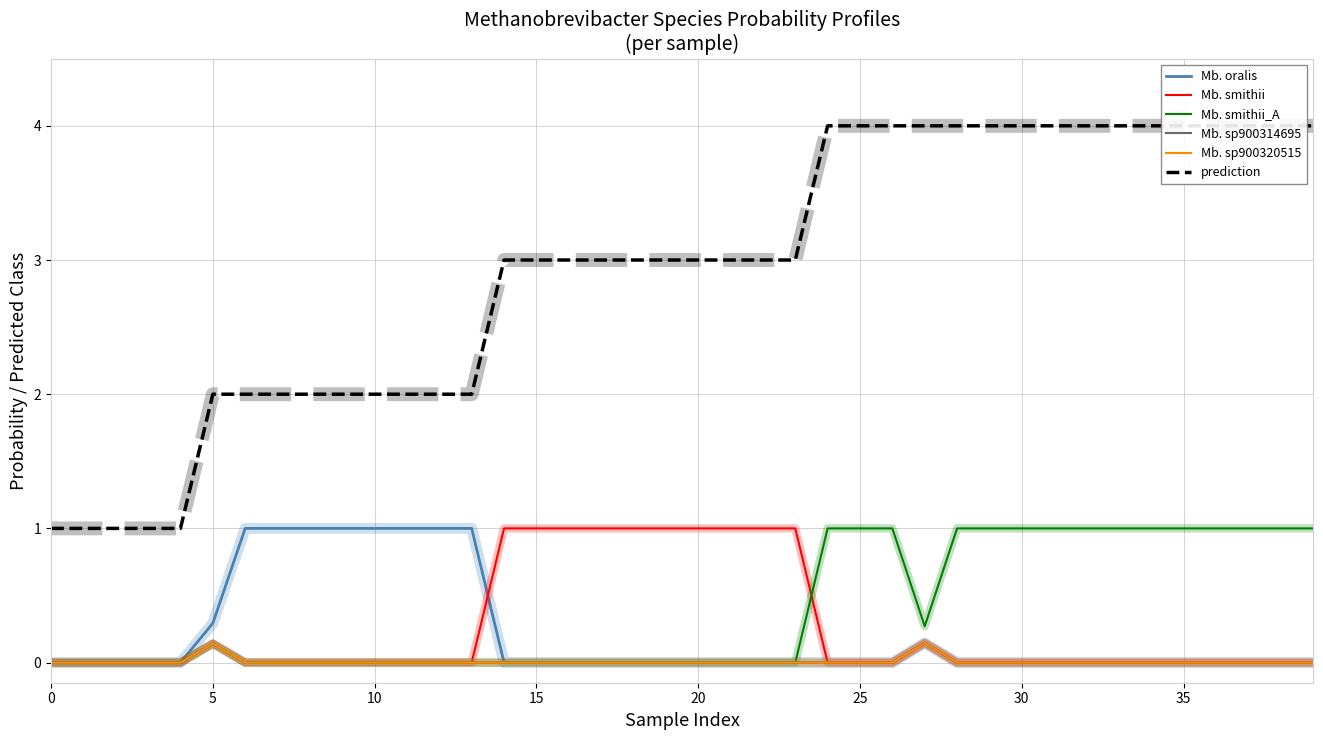

True or false: Mb. smithii and prediction intersect in this chart.

False